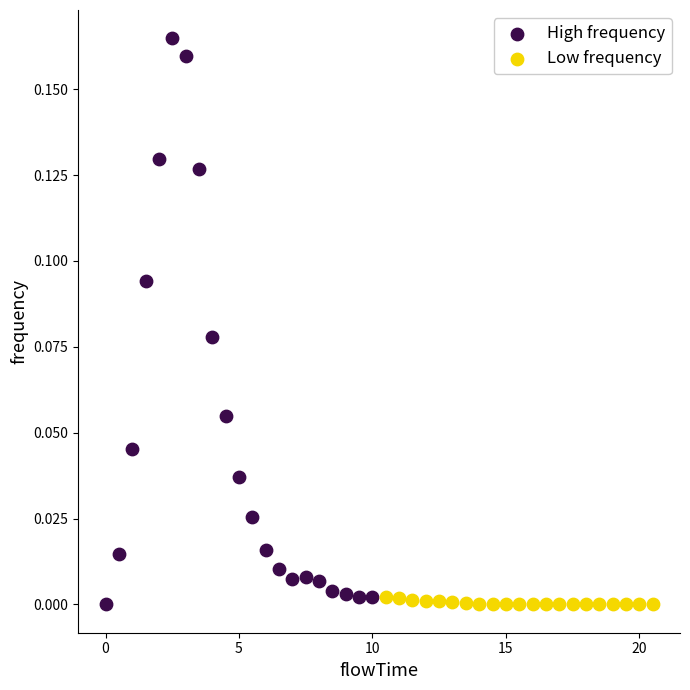

Which series has the widest spread of Y values?

High frequency